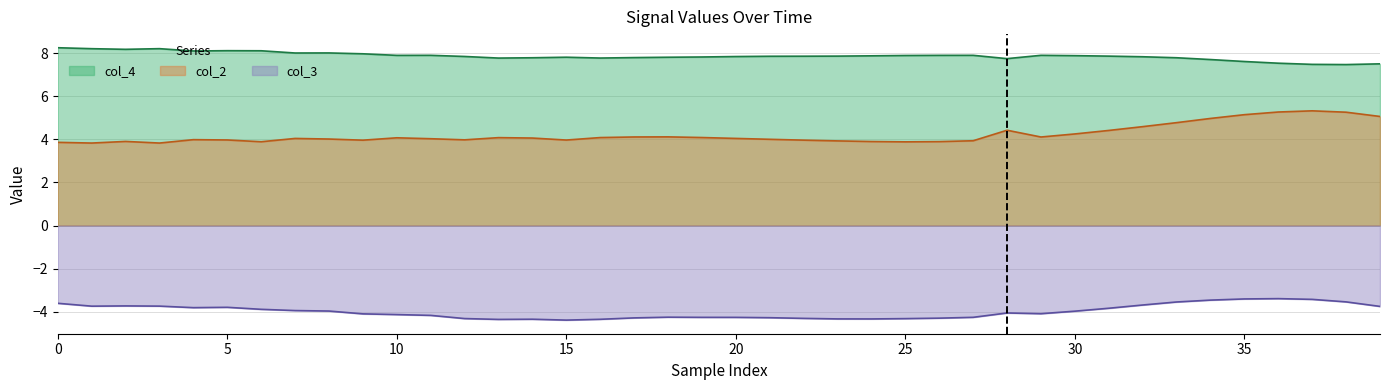

How many series are shown in this chart?

3